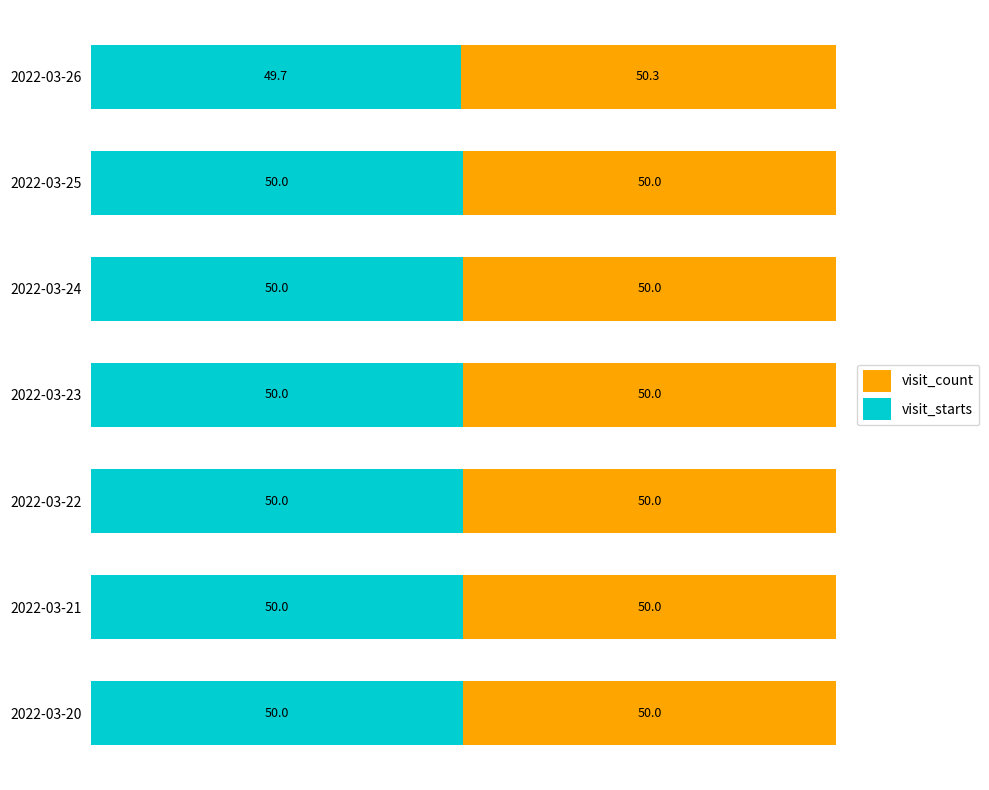

What is the minimum value for visit_starts?

49.7